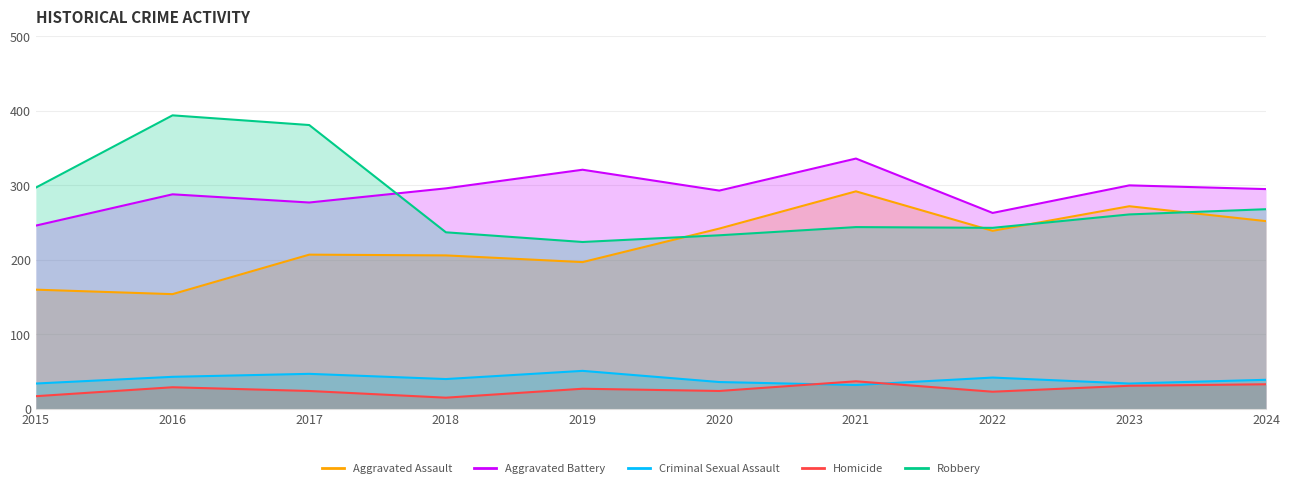

What is the total value across all series at 2021?

941